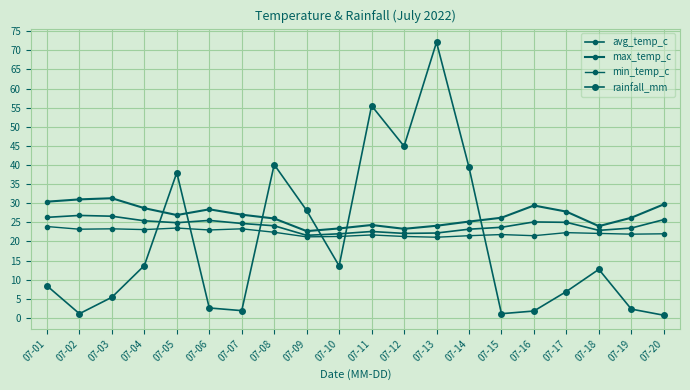

What is the value of the max_temp_c point at the 12th from the left?

23.3